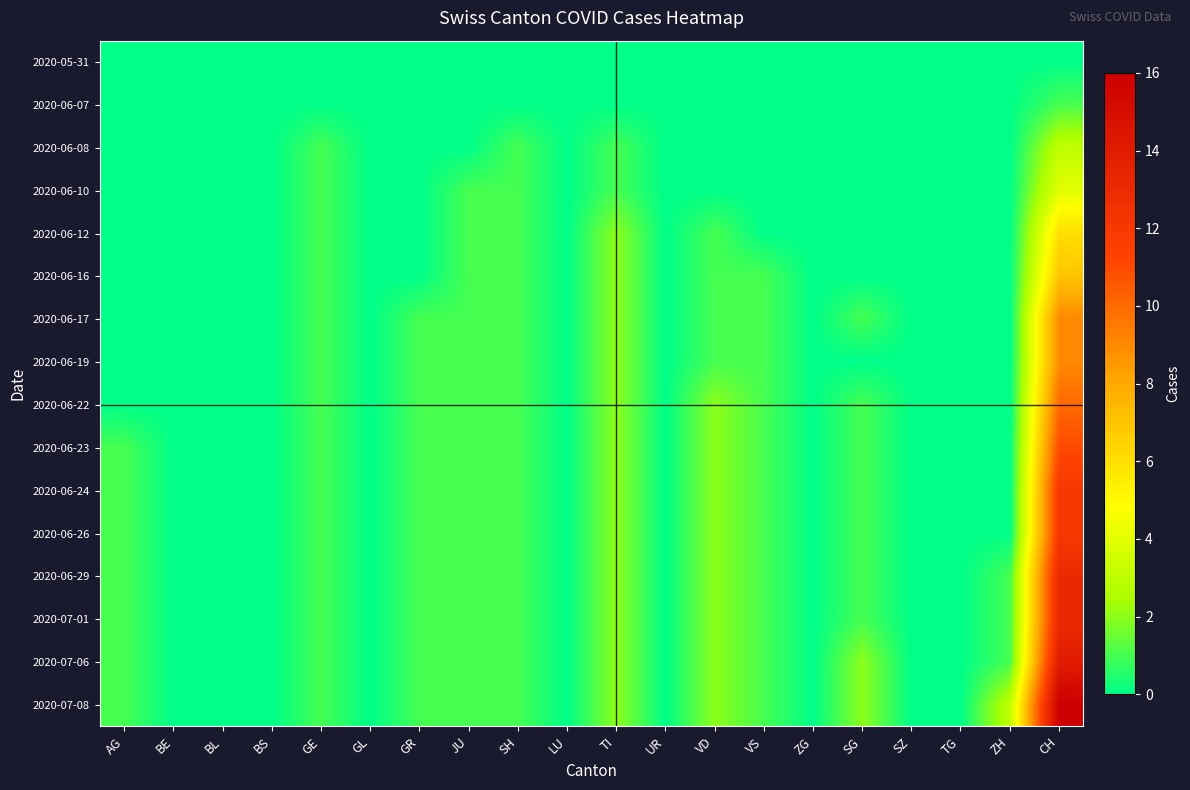

At which category is the sum across all series the highest?

CH